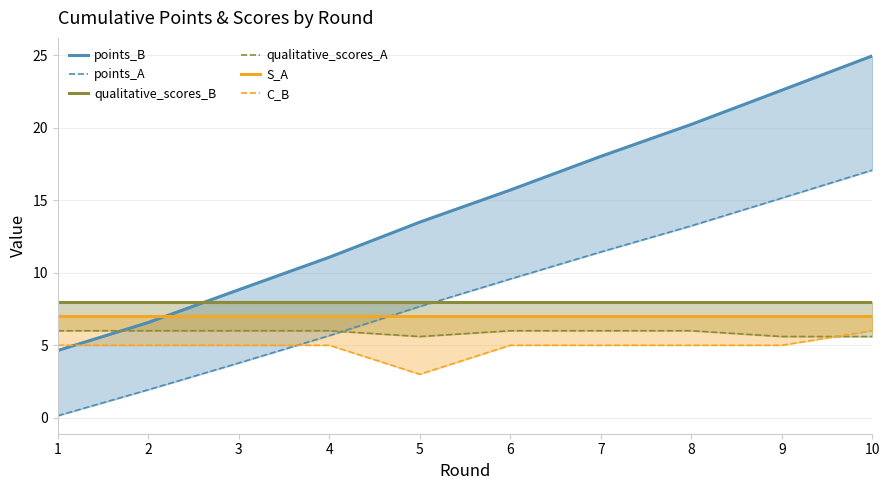

Which category has the highest value in the C_B series?

10